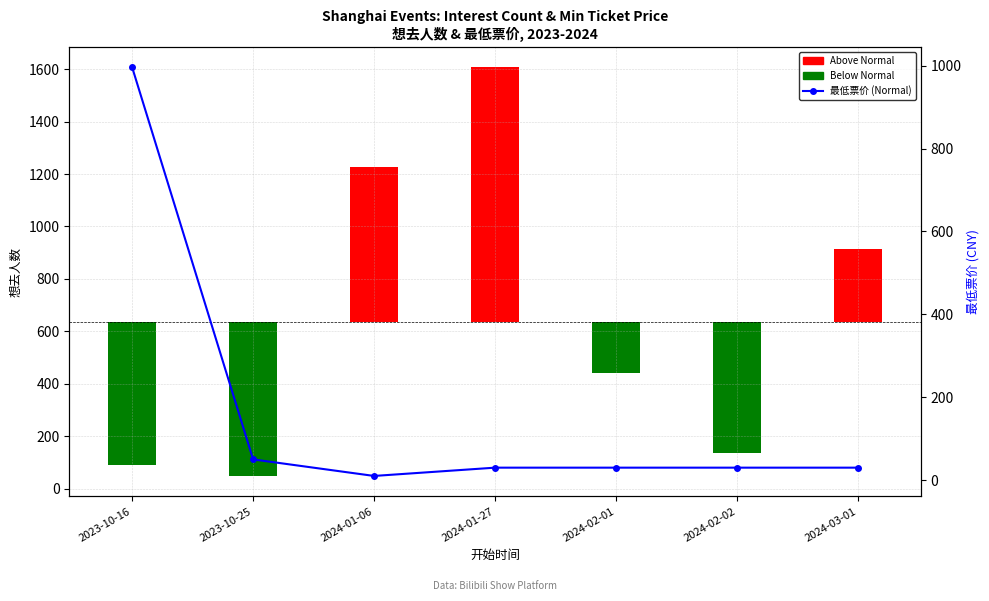

What is the label of the 5th bar from the left?

2024-02-01